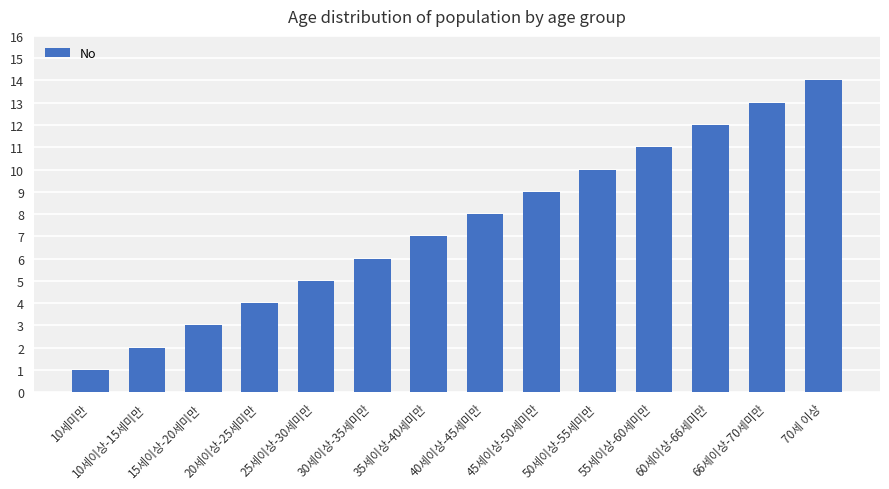

Does the chart contain any negative values?

No